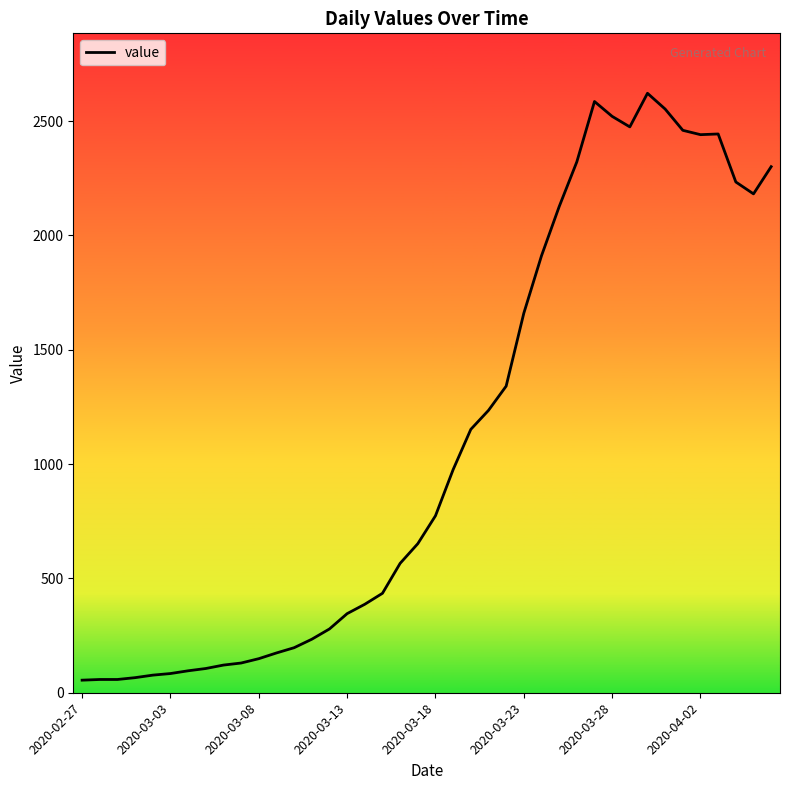

What is the greatest value displayed?

2622